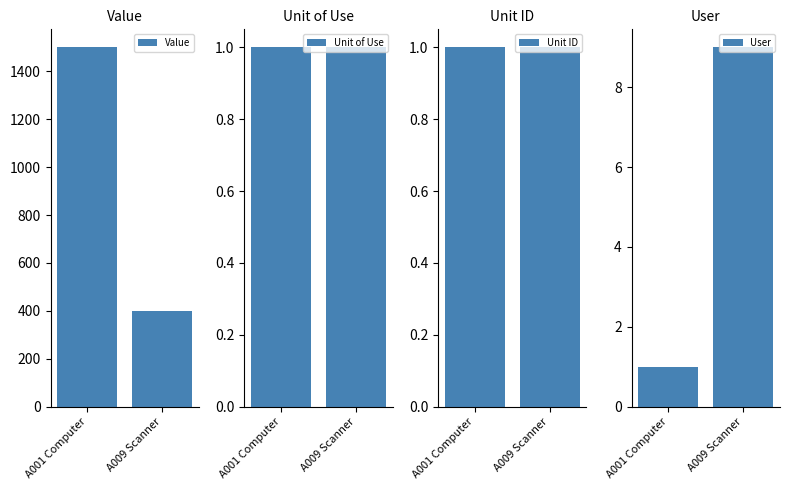

At A009 Scanner, list the series in order from largest to smallest.

Value, User, Unit of Use, Unit ID